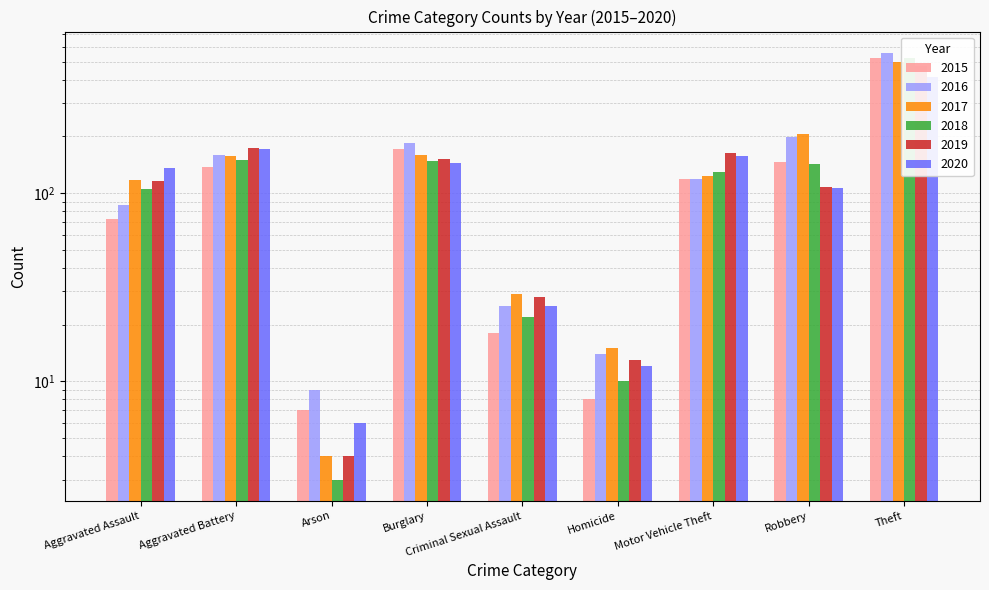

What is the difference between the second highest and minimum values in the 2015 series?

165